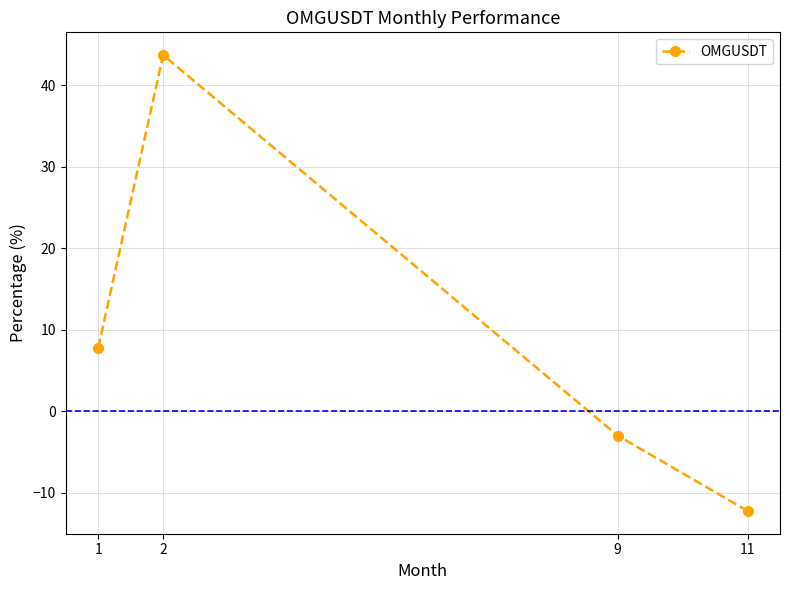

Read the value at 9.

-3.0